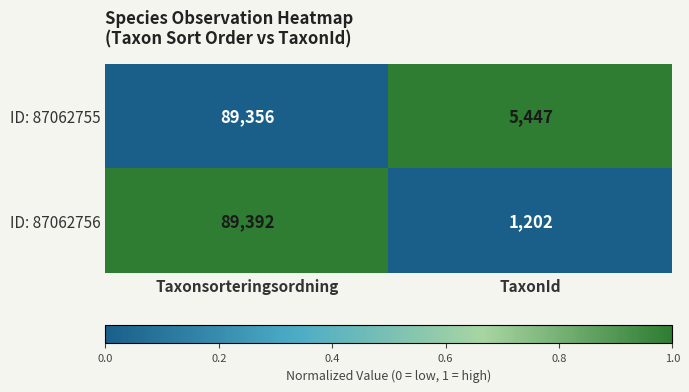

Is it true that ID: 87062756 equals 663 at TaxonId?

False